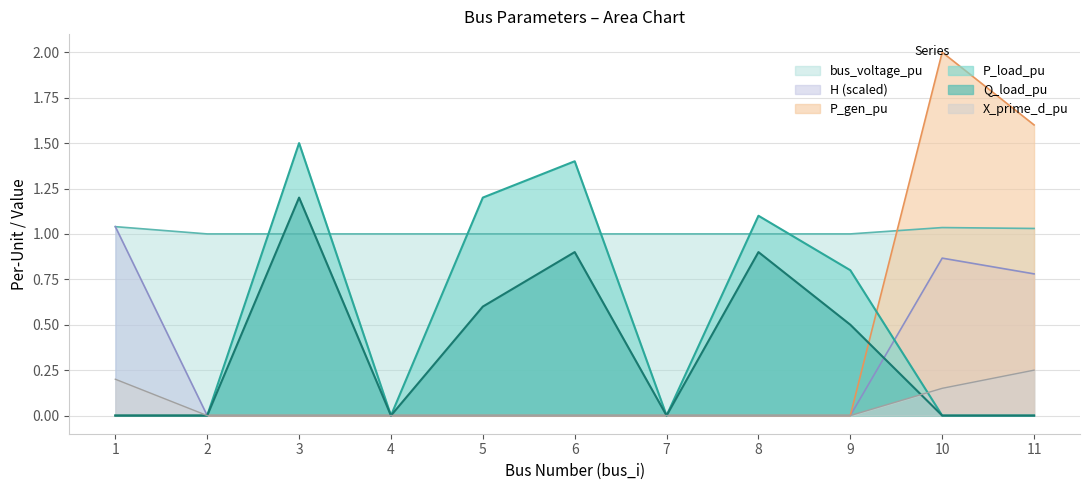

True or false: bus_voltage_pu has more than 2 points higher than both neighbors.

False